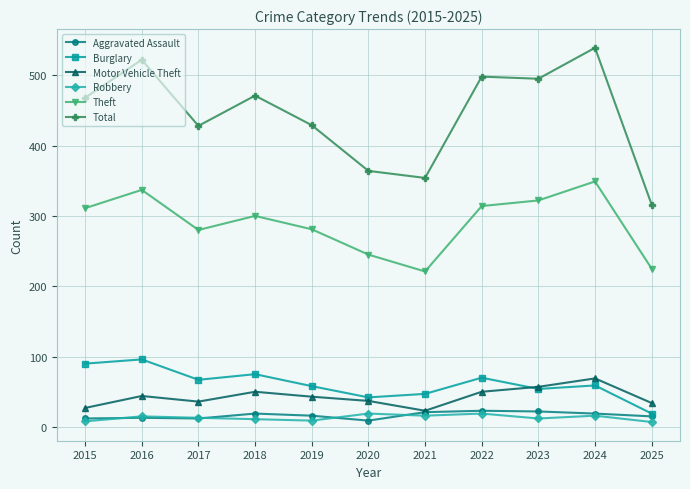

What is the maximum value shown in the chart?

539